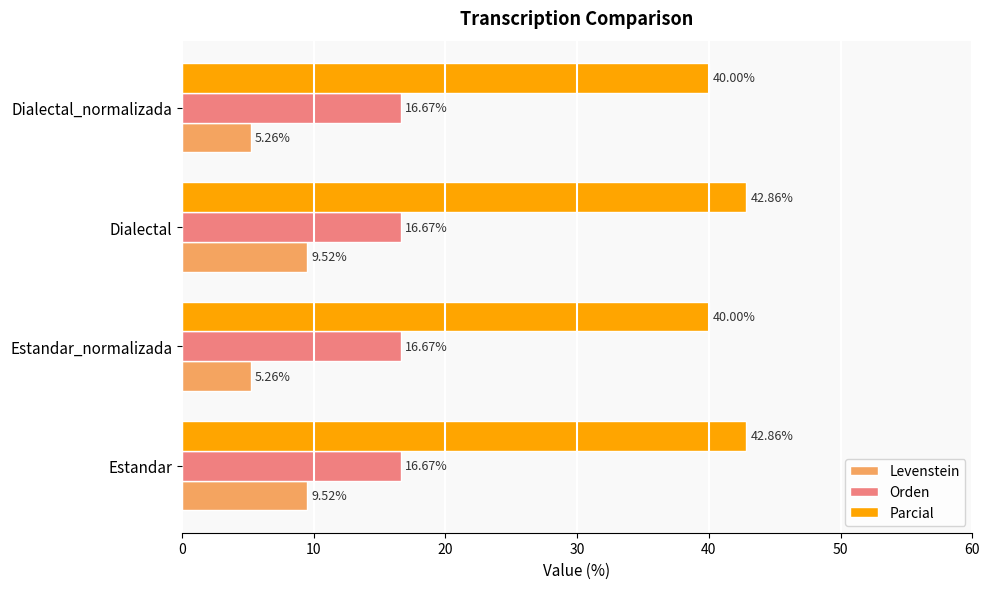

Which series changed the most between Estandar_normalizada and Dialectal?

Levenstein